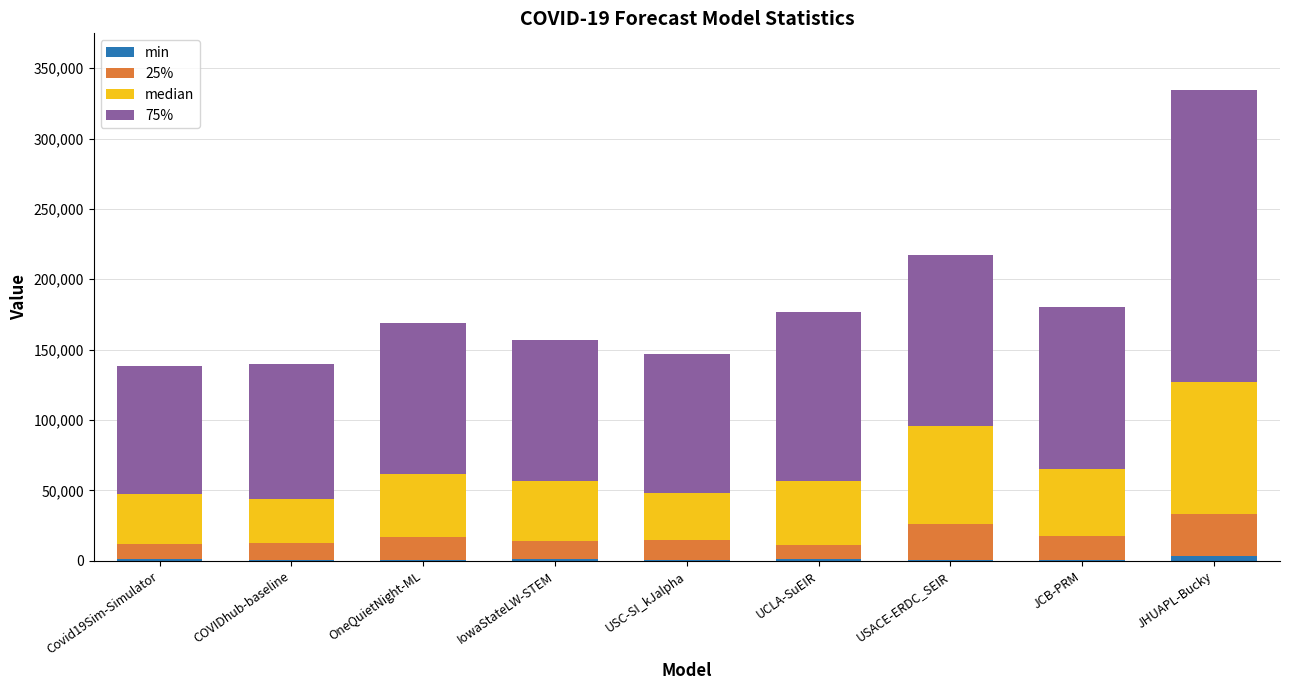

At which category is the sum across all series the highest?

JHUAPL-Bucky